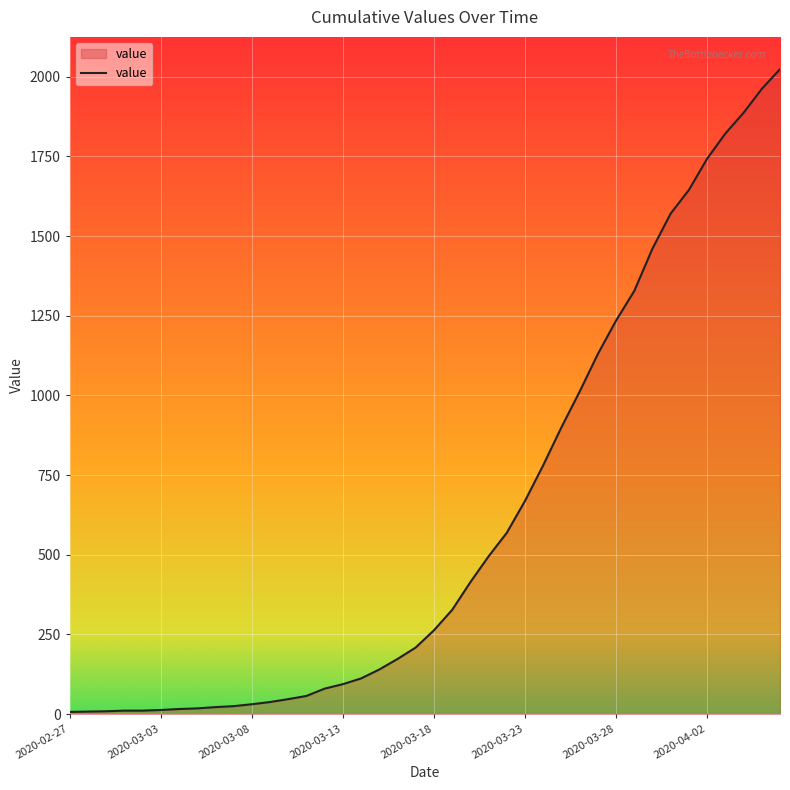

How many lines are shown in the chart?

1